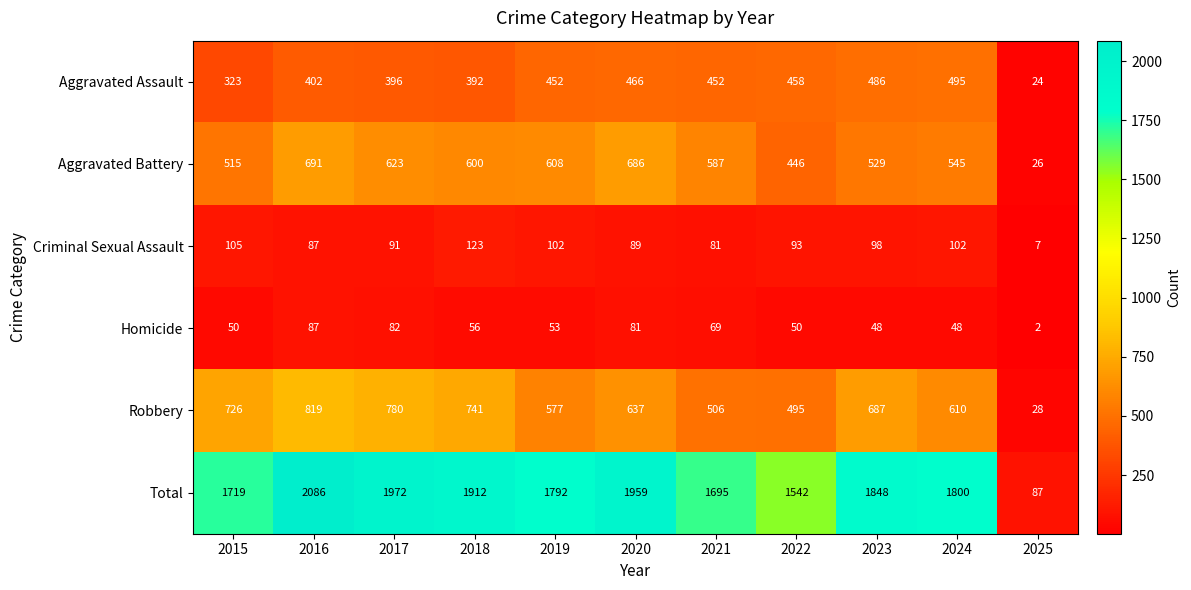

True or false: Aggravated Battery has a value of 929 at 2017.

False